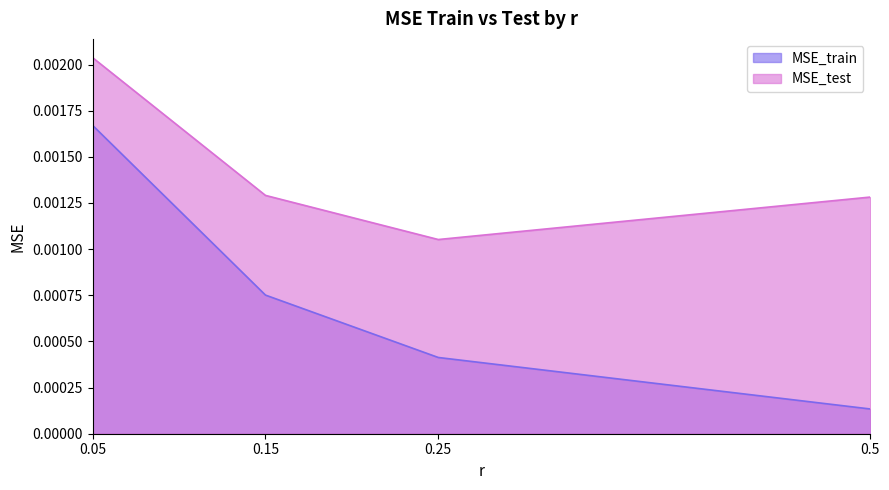

True or false: MSE_train and MSE_test intersect in this chart.

False